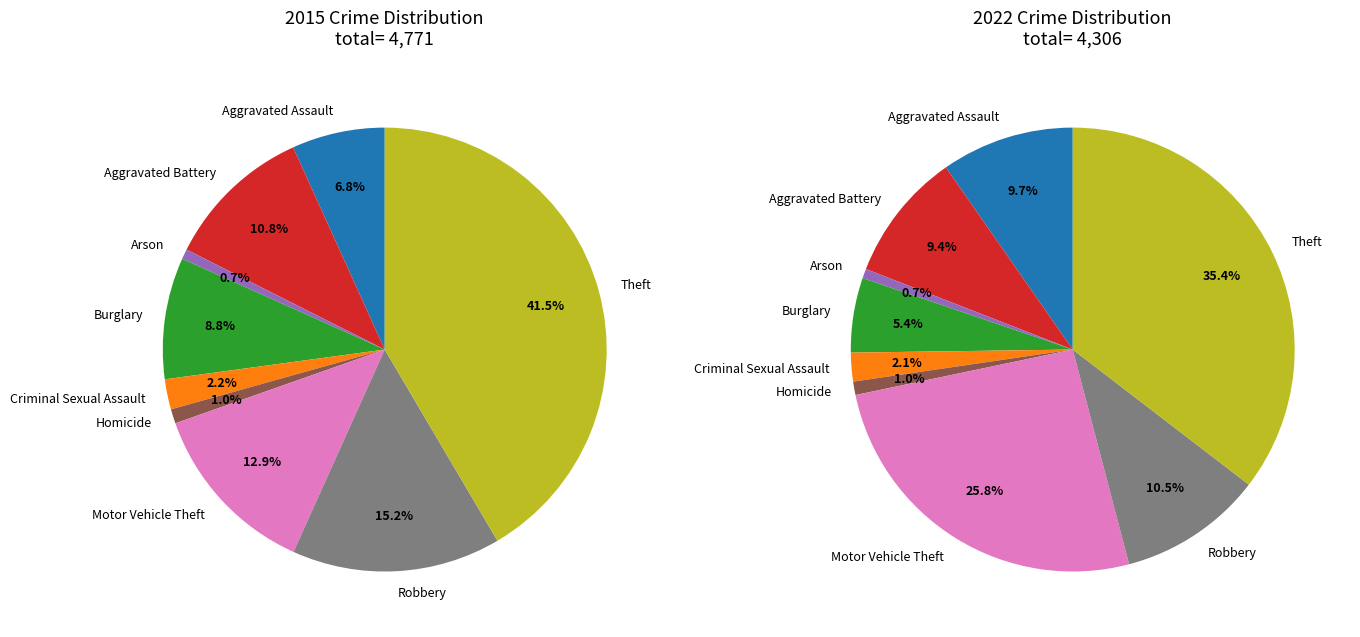

To the nearest percent, what is the difference between the largest and smallest slice percentages?

41%